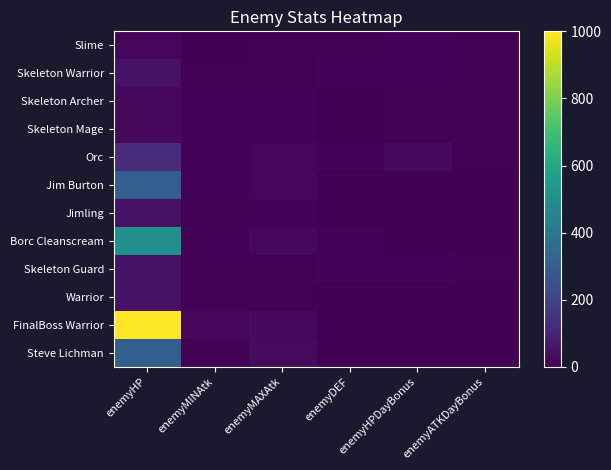

Which series has the largest total across all categories?

FinalBoss Warrior